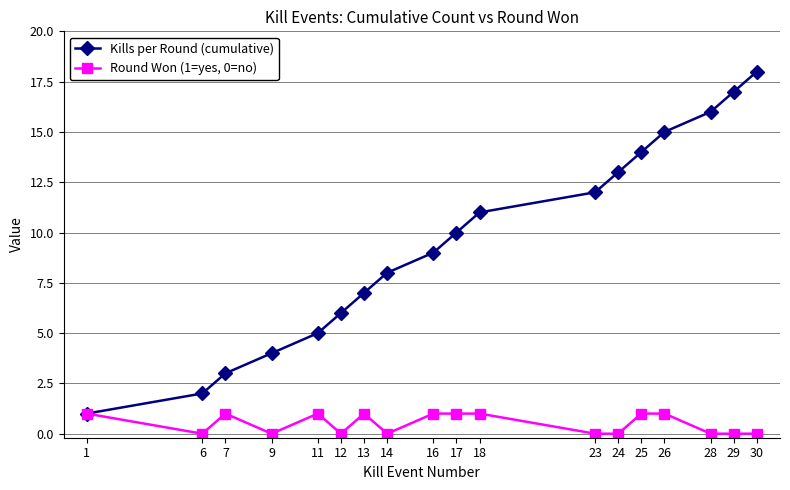

The Kills per Round (cumulative) series shows 16 at 28. True or false?

True